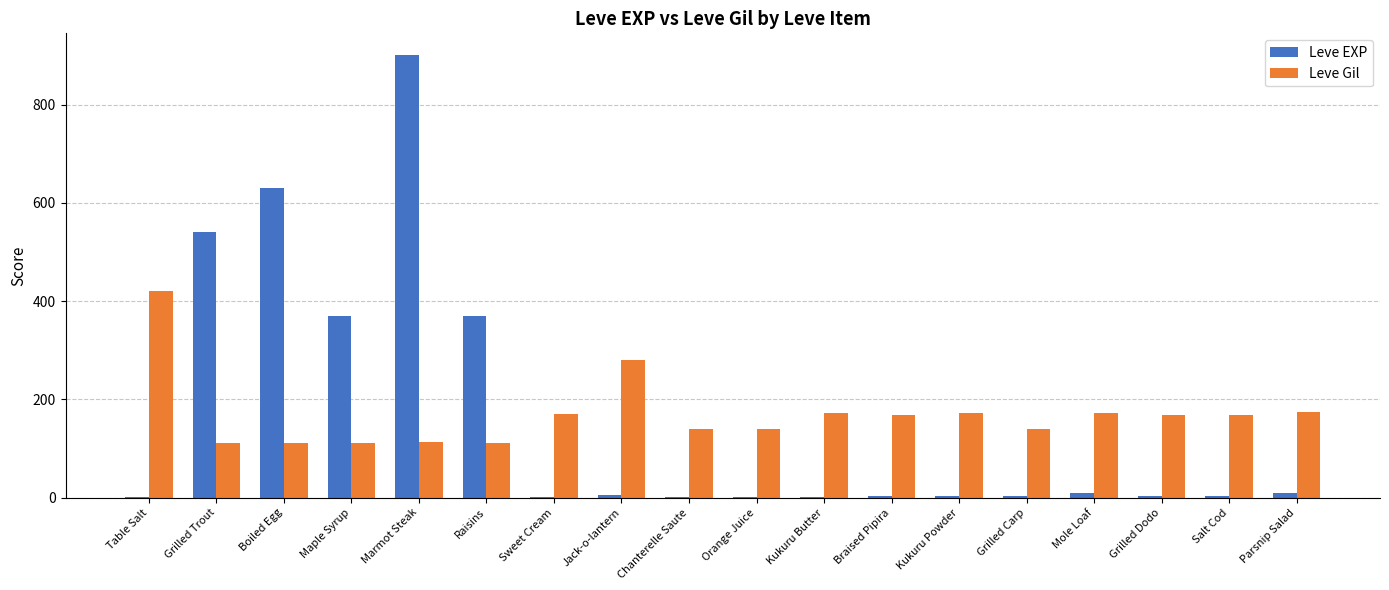

What is the total value across all series at Braised Pipira?

171